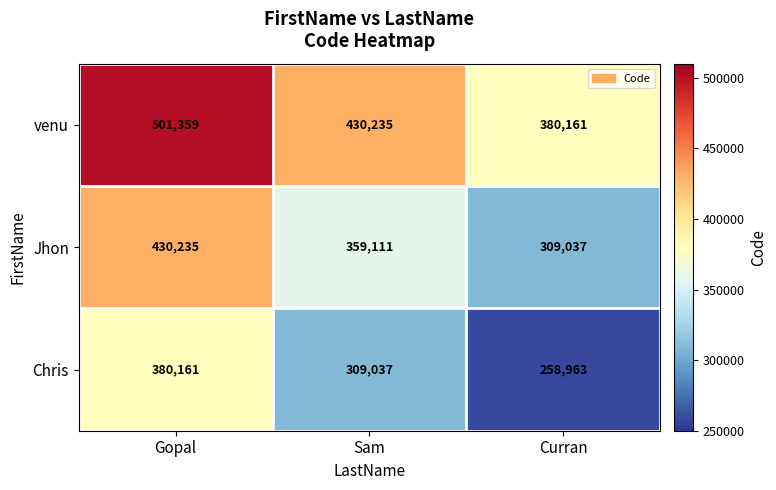

The Chris series shows 154372 at Sam. True or false?

False